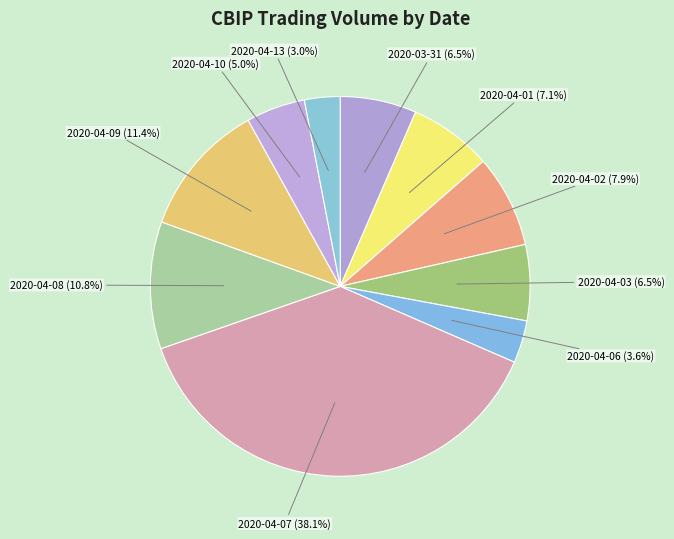

How many slices are in this pie chart?

10